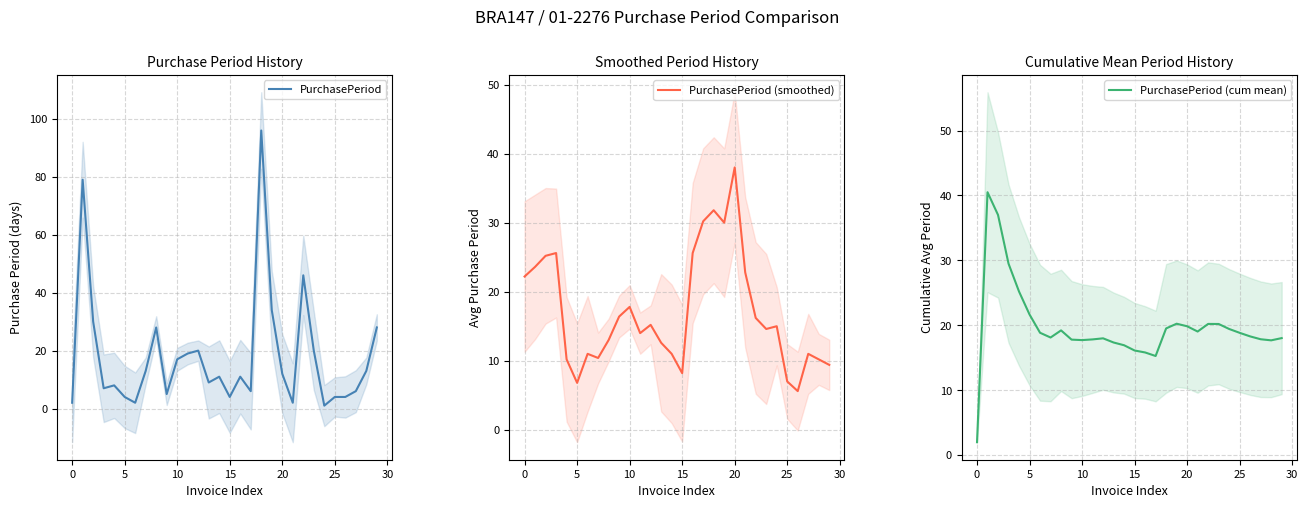

The value of PurchasePeriod at 20 is 21. True or false?

False